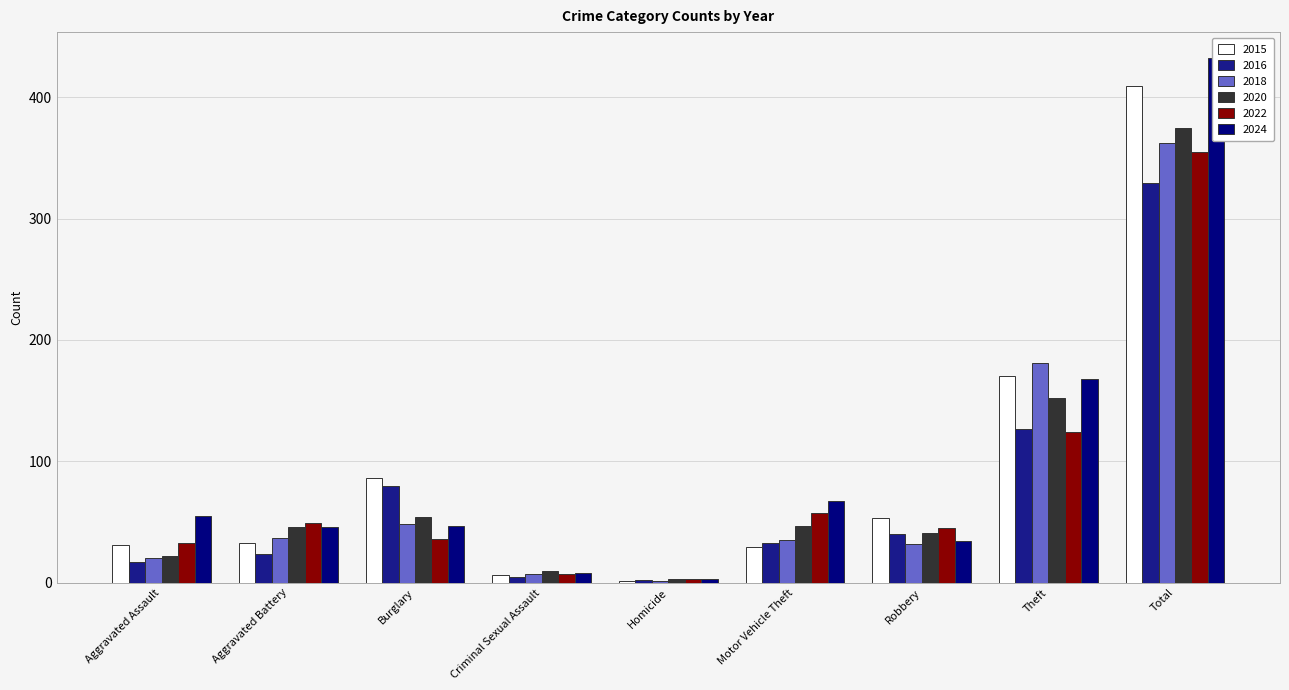

What is the difference between the 2020 values at Burglary and Theft?

98